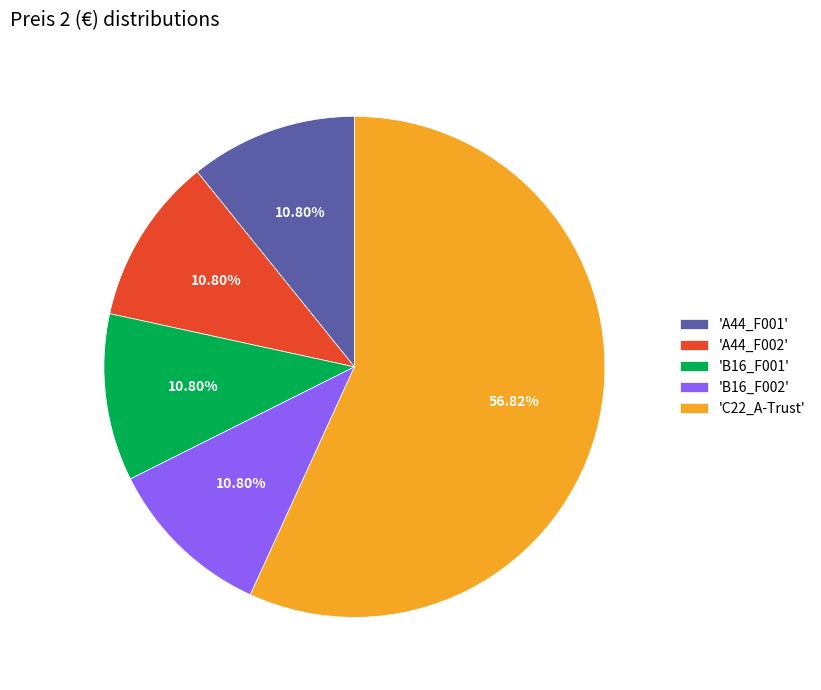

To the nearest percent, what is the difference between the largest and smallest slice percentages?

46%